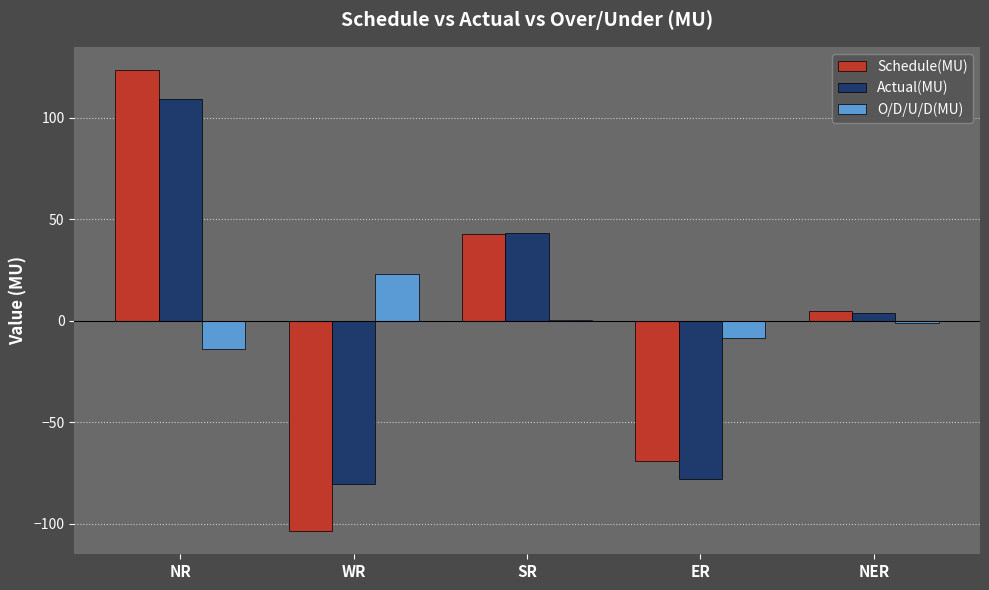

What is the difference between the O/D/U/D(MU) values at NR and ER?

5.4